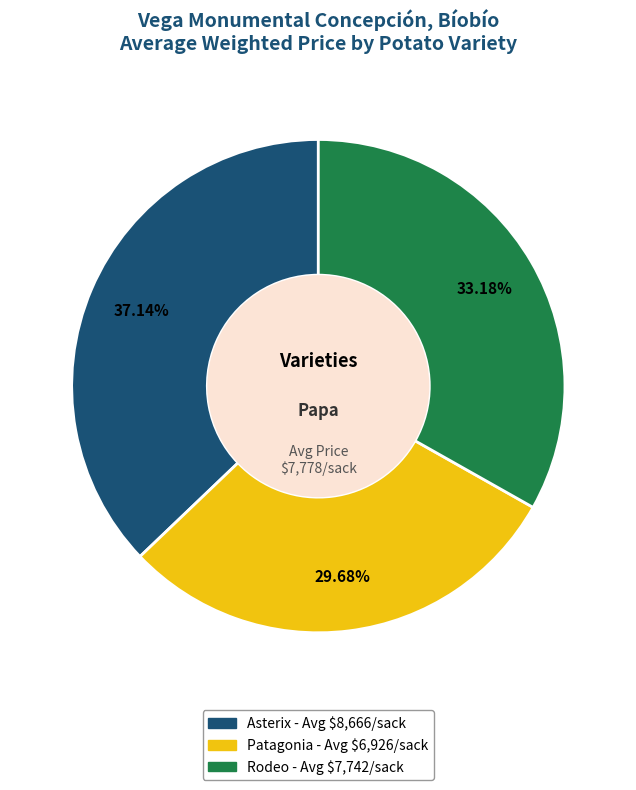

How many segments does this pie chart have?

3